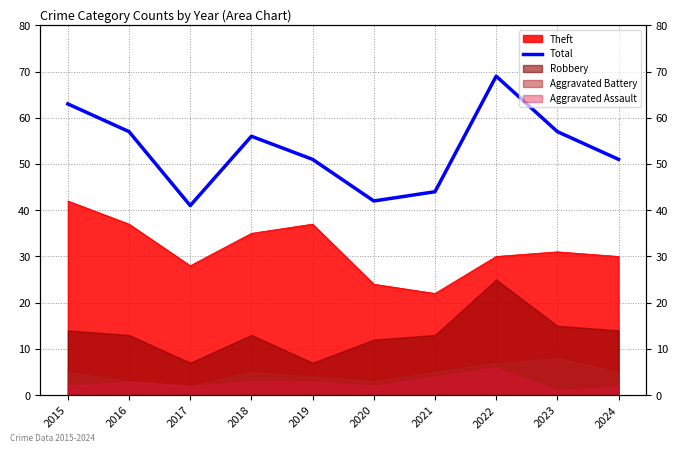

List the labels in order of value, smallest first.

2017, 2020, 2021, 2019, 2024, 2018, 2016, 2023, 2015, 2022